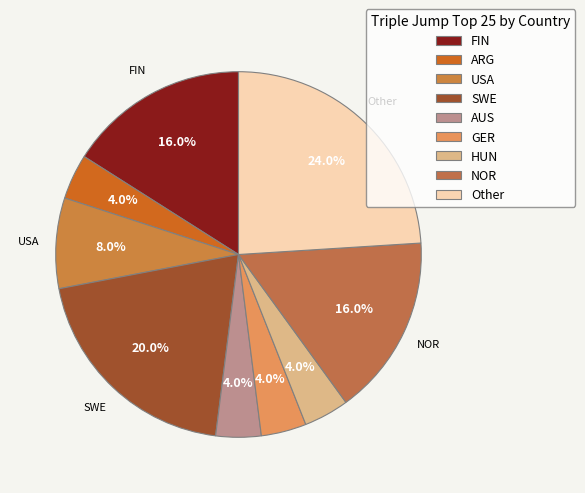

What is the largest slice in the pie chart?

Other